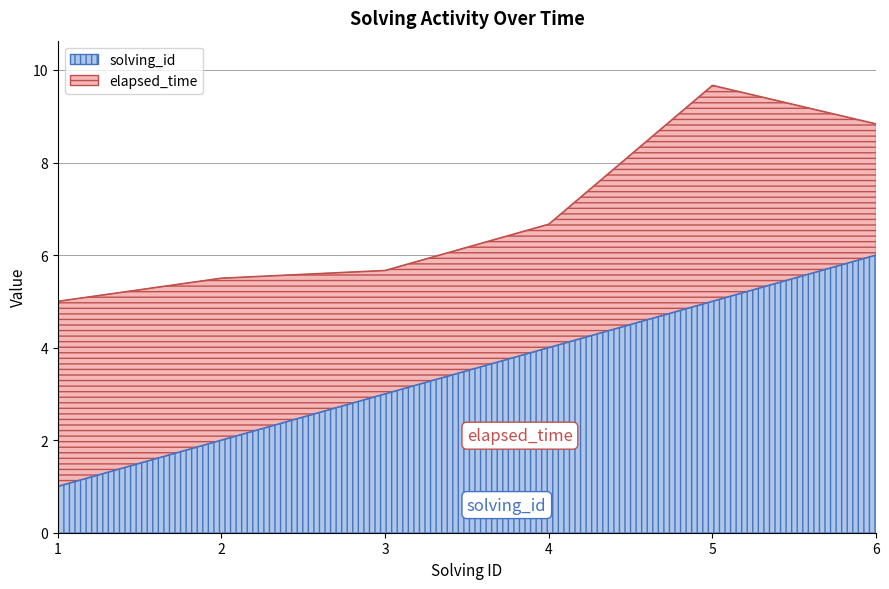

What is the value of the 4th point from the left?

4